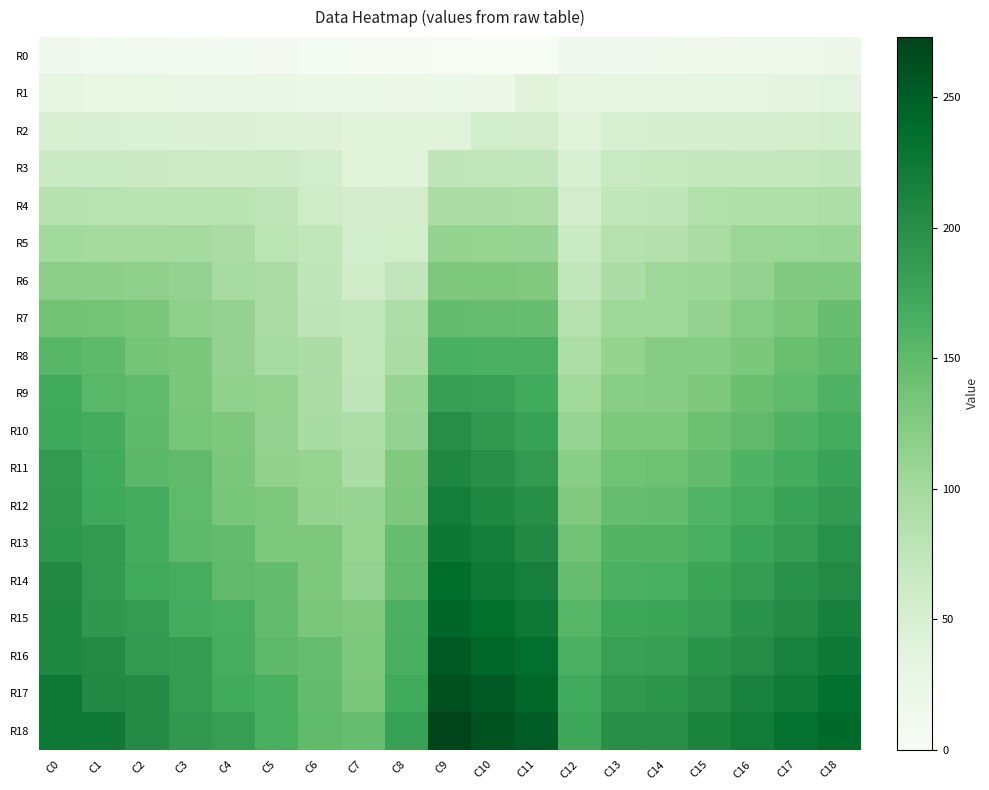

Reading right to left, extract all data points from this chart.

R0: C18=18	C17=17	C16=16	C15=15	C14=14	C13=13	C12=12	C11=0	C10=1	C9=2	C8=3	C7=4	C6=5	C5=6	C4=7	C3=8	C2=9	C1=10	C0=11
R1: C18=36	C17=35	C16=34	C15=33	C14=32	C13=31	C12=30	C11=39	C10=19	C9=20	C8=21	C7=22	C6=23	C5=24	C4=25	C3=26	C2=27	C1=28	C0=29
R2: C18=54	C17=53	C16=52	C15=51	C14=50	C13=49	C12=39	C11=55	C10=56	C9=38	C8=39	C7=39	C6=41	C5=42	C4=43	C3=44	C2=45	C1=46	C0=47
R3: C18=72	C17=71	C16=70	C15=69	C14=68	C13=67	C12=48	C11=73	C10=74	C9=75	C8=39	C7=40	C6=56	C5=60	C4=61	C3=62	C2=63	C1=64	C0=65
R4: C18=90	C17=89	C16=88	C15=87	C14=75	C13=74	C12=55	C11=91	C10=92	C9=93	C8=55	C7=55	C6=59	C5=75	C4=79	C3=80	C2=81	C1=82	C0=83
R5: C18=108	C17=107	C16=106	C15=94	C14=86	C13=85	C12=66	C11=109	C10=110	C9=111	C8=57	C7=56	C6=74	C5=78	C4=94	C3=98	C2=99	C1=100	C0=101
R6: C18=126	C17=125	C16=113	C15=105	C14=104	C13=92	C12=73	C11=127	C10=128	C9=129	C8=73	C7=58	C6=75	C5=93	C4=97	C3=113	C2=117	C1=118	C0=119
R7: C18=144	C17=132	C16=124	C15=112	C14=104	C13=103	C12=84	C11=145	C10=146	C9=147	C8=91	C7=73	C6=77	C5=94	C4=112	C3=116	C2=132	C1=136	C0=137
R8: C18=151	C17=143	C16=131	C15=123	C14=122	C13=111	C12=91	C11=163	C10=164	C9=165	C8=94	C7=74	C6=92	C5=96	C4=113	C3=131	C2=135	C1=151	C0=155
R9: C18=162	C17=150	C16=142	C15=130	C14=122	C13=121	C12=102	C11=170	C10=182	C9=183	C8=109	C7=76	C6=93	C5=111	C4=115	C3=132	C2=150	C1=154	C0=170
R10: C18=169	C17=161	C16=149	C15=141	C14=129	C13=128	C12=109	C11=181	C10=189	C9=201	C8=112	C7=91	C6=95	C5=112	C4=130	C3=134	C2=151	C1=169	C0=173
R11: C18=180	C17=168	C16=160	C15=148	C14=140	C13=139	C12=120	C11=188	C10=200	C9=208	C8=127	C7=92	C6=110	C5=114	C4=131	C3=149	C2=153	C1=170	C0=188
R12: C18=187	C17=179	C16=167	C15=159	C14=147	C13=146	C12=127	C11=199	C10=207	C9=219	C8=130	C7=109	C6=111	C5=129	C4=133	C3=150	C2=168	C1=172	C0=189
R13: C18=198	C17=186	C16=178	C15=166	C14=158	C13=157	C12=138	C11=206	C10=218	C9=226	C8=145	C7=110	C6=128	C5=130	C4=148	C3=152	C2=169	C1=187	C0=191
R14: C18=205	C17=197	C16=185	C15=177	C14=165	C13=164	C12=145	C11=217	C10=225	C9=237	C8=148	C7=113	C6=129	C5=147	C4=149	C3=167	C2=171	C1=188	C0=206
R15: C18=216	C17=204	C16=196	C15=184	C14=176	C13=175	C12=156	C11=224	C10=236	C9=244	C8=163	C7=127	C6=132	C5=148	C4=166	C3=168	C2=186	C1=190	C0=207
R16: C18=223	C17=215	C16=203	C15=195	C14=183	C13=182	C12=163	C11=235	C10=243	C9=255	C8=166	C7=128	C6=146	C5=151	C4=167	C3=185	C2=187	C1=205	C0=209
R17: C18=234	C17=222	C16=214	C15=202	C14=194	C13=189	C12=170	C11=242	C10=254	C9=262	C8=170	C7=131	C6=147	C5=165	C4=170	C3=186	C2=204	C1=206	C0=224
R18: C18=241	C17=233	C16=221	C15=213	C14=201	C13=200	C12=174	C11=253	C10=261	C9=273	C8=181	C7=145	C6=150	C5=166	C4=184	C3=189	C2=205	C1=223	C0=225